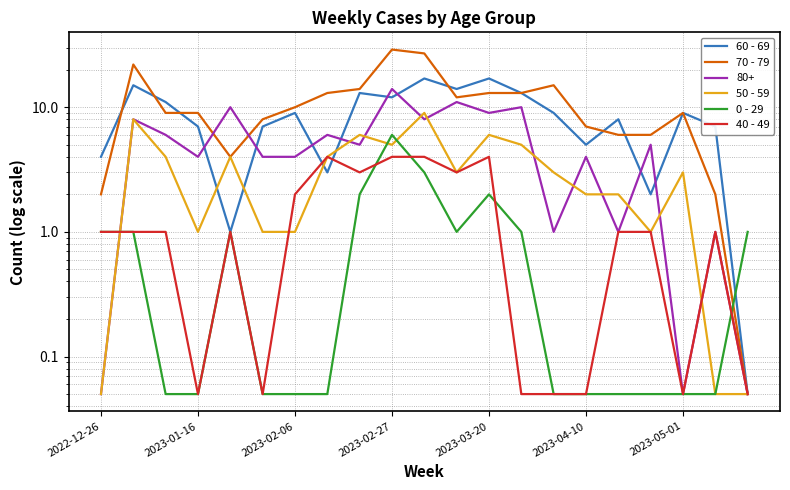

Is this an area chart (filled region under the line)?

No